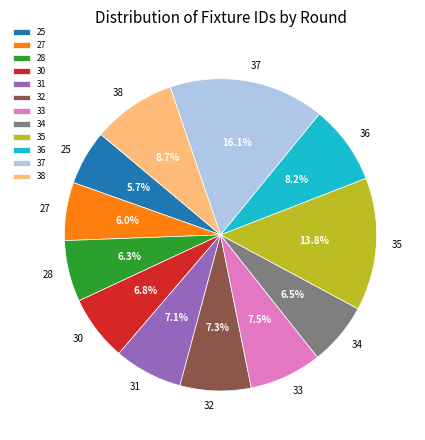

Does any single category account for the majority?

No